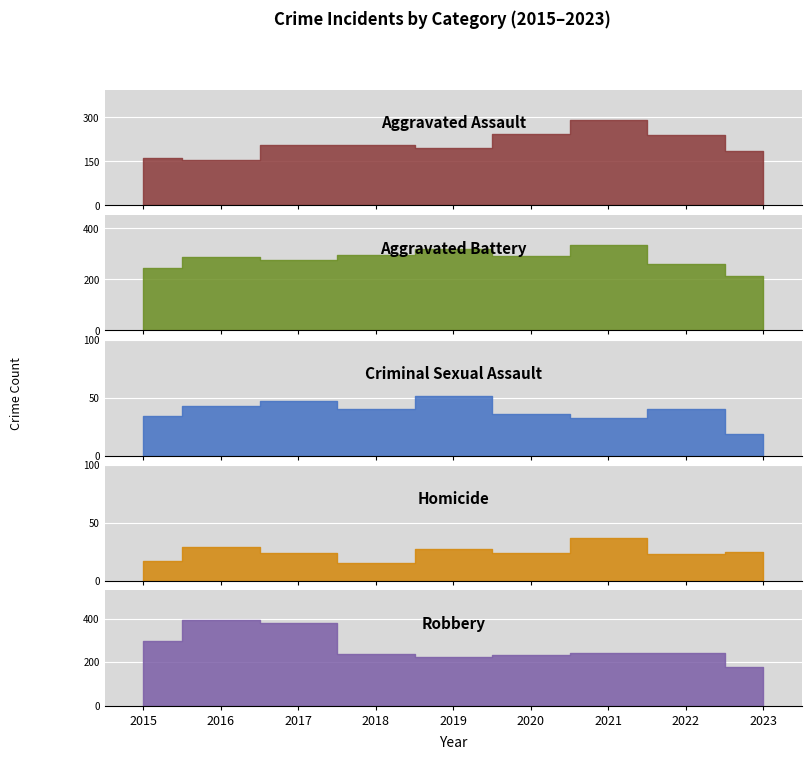

The Criminal Sexual Assault series shows 40 at 2022. True or false?

True